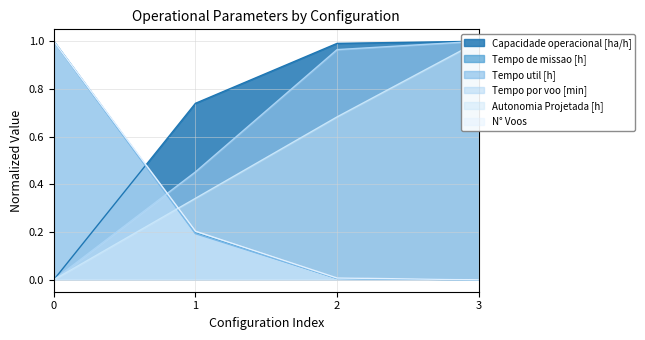

What is the difference between the second highest and minimum values in the Tempo de missao [h] series?

0.2